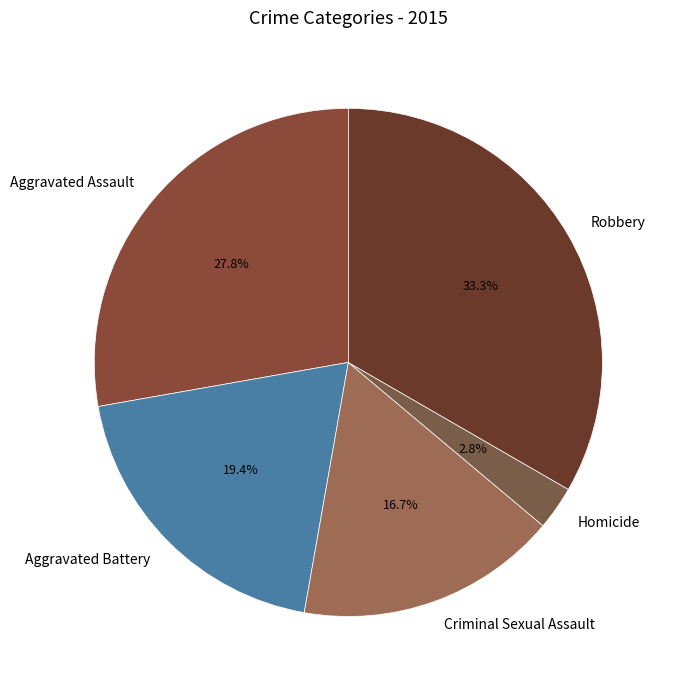

Combined, what portion of the pie is Aggravated Assault and Robbery?

61.1%